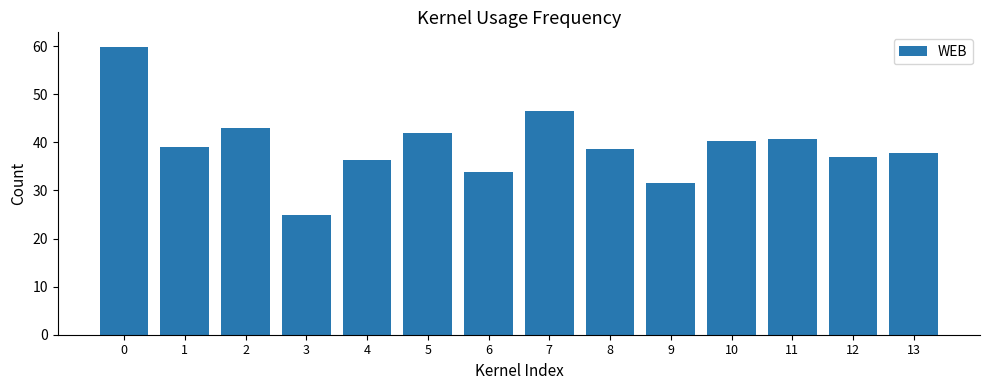

What is the change in value from 1 to 13?

-1.2